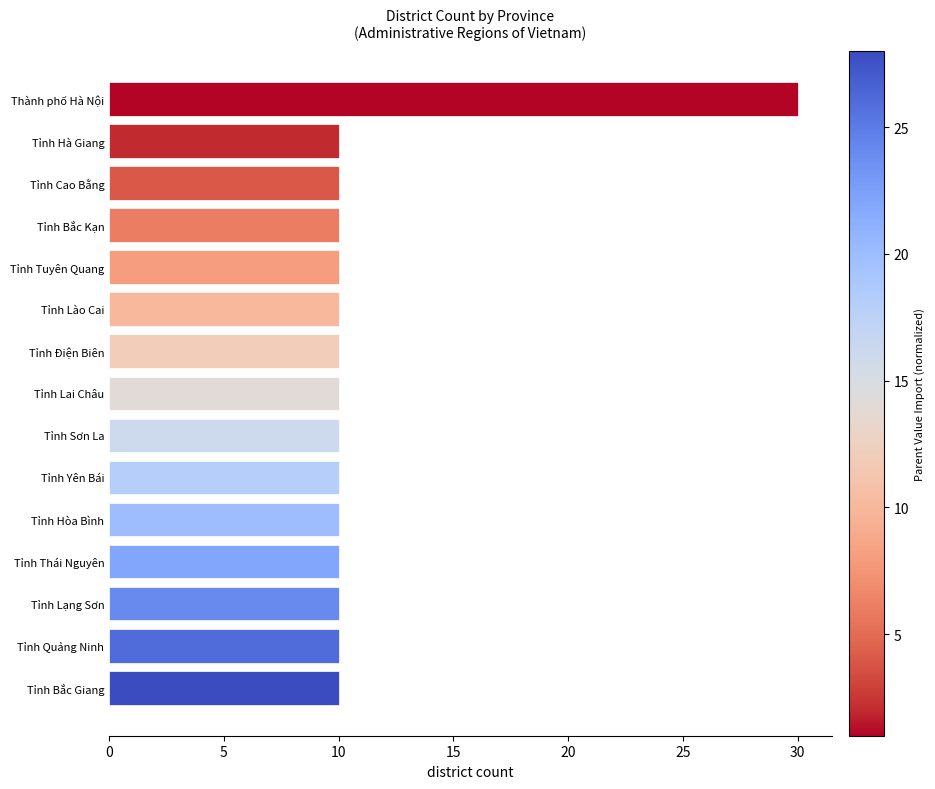

True or false: the data shows 3 at Tỉnh Điện Biên.

False